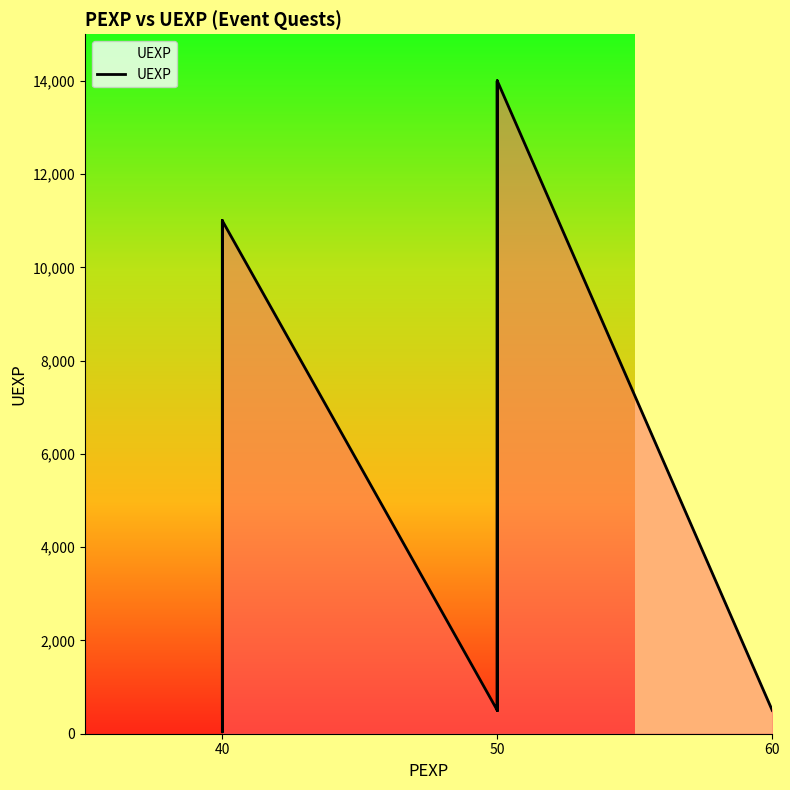

What is the difference between the maximum and minimum values?

13960